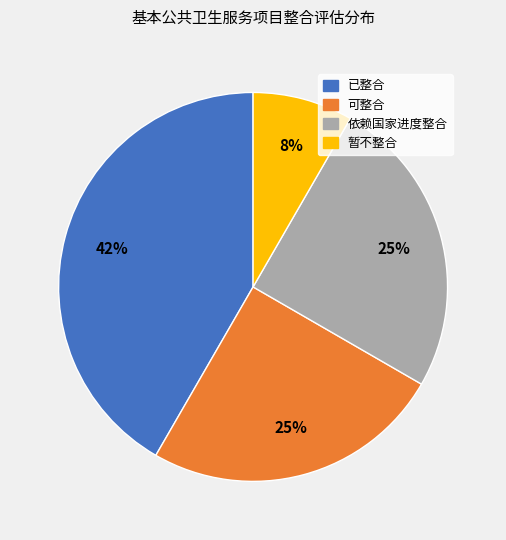

Is there any slice that represents more than half of the pie?

No